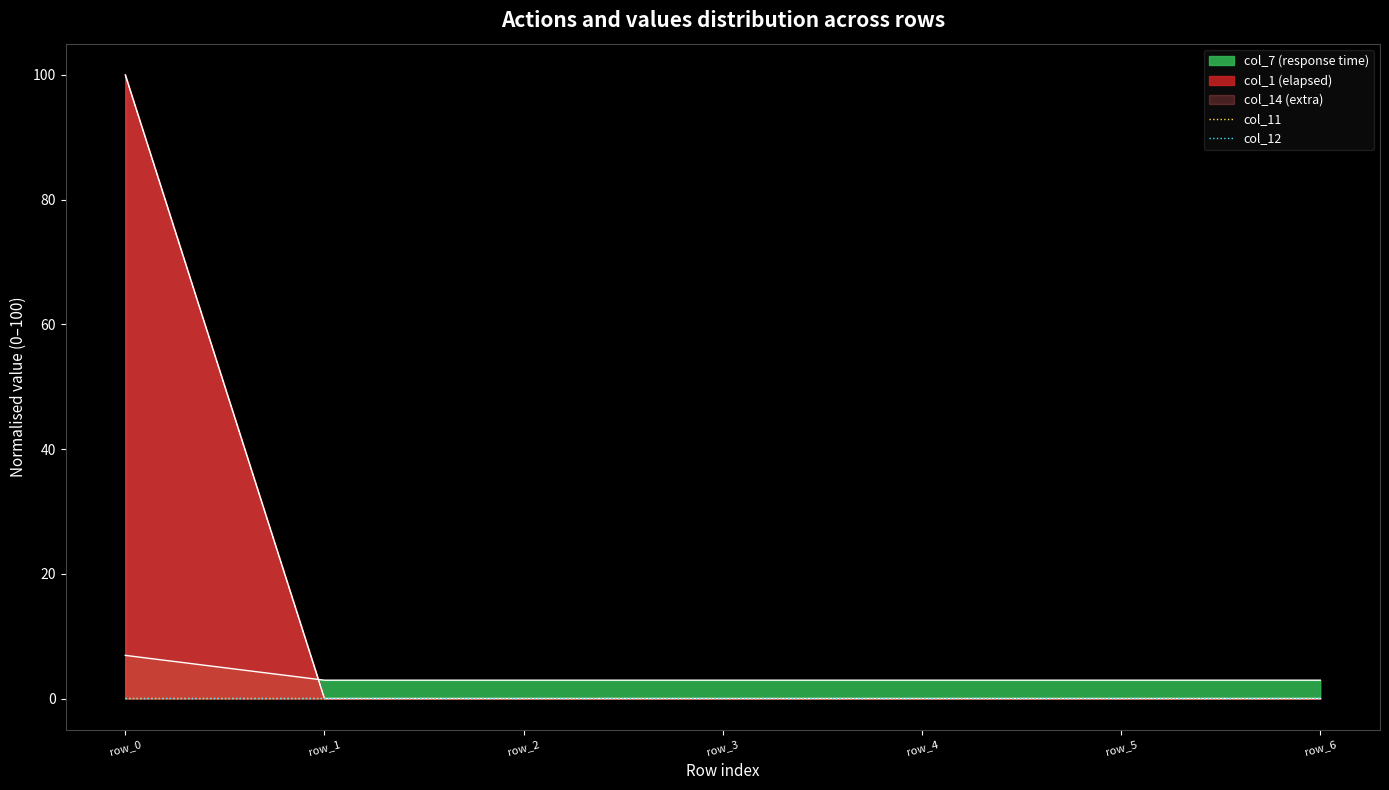

Is it true that col_14 equals 67.3 at row_2?

False